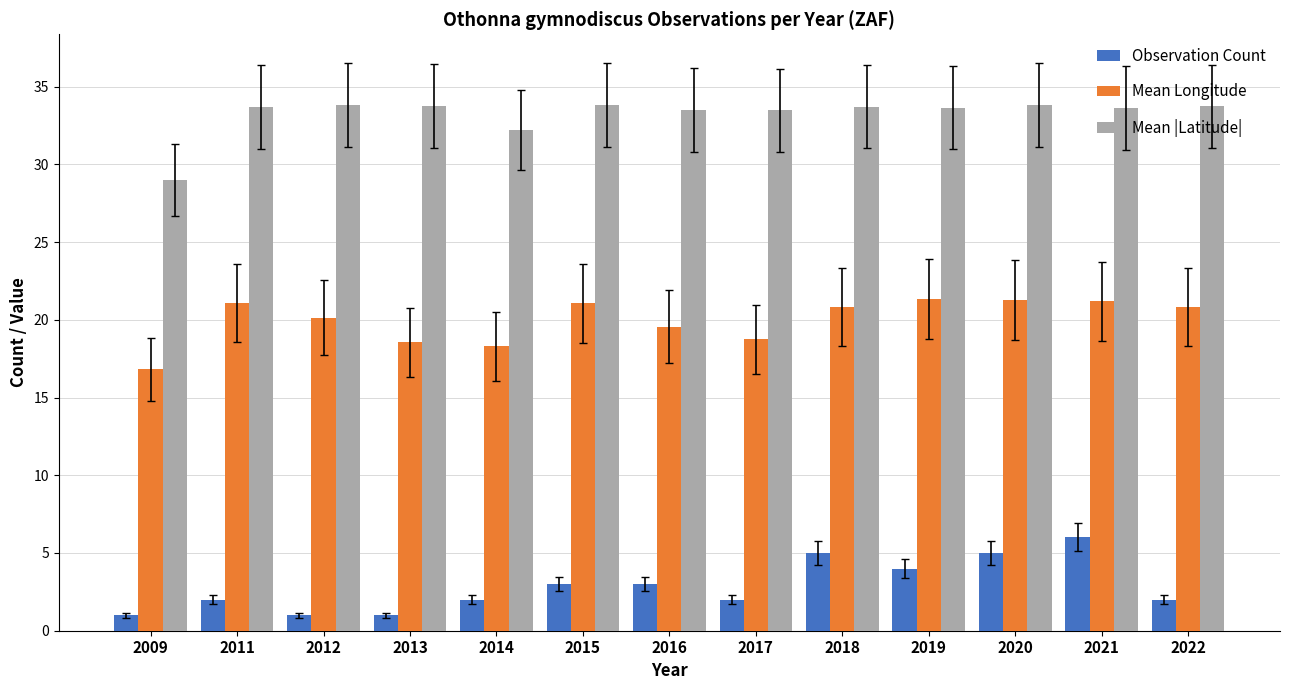

List the series in order of their overall mean, highest first.

Mean |Latitude|, Mean Longitude, Observation Count